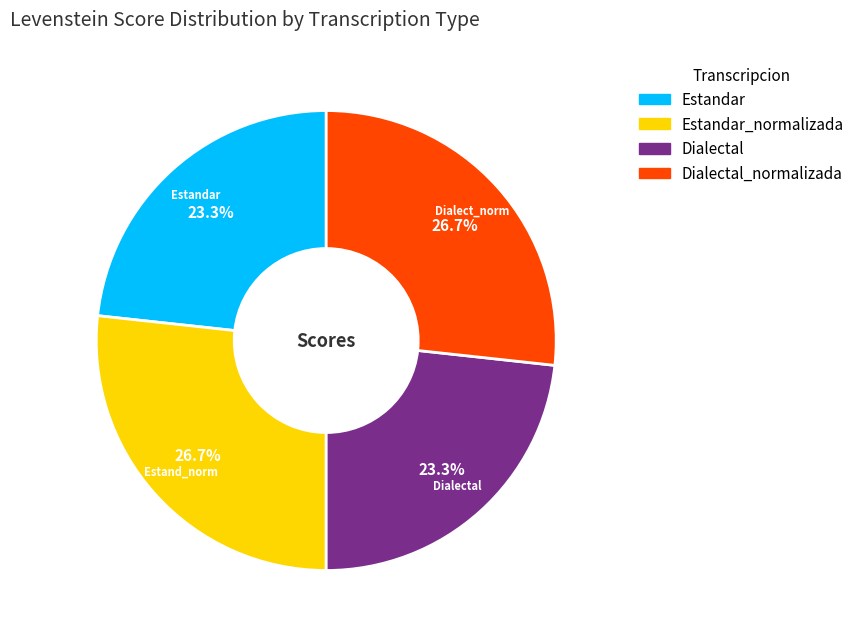

Does any single category account for the majority?

No